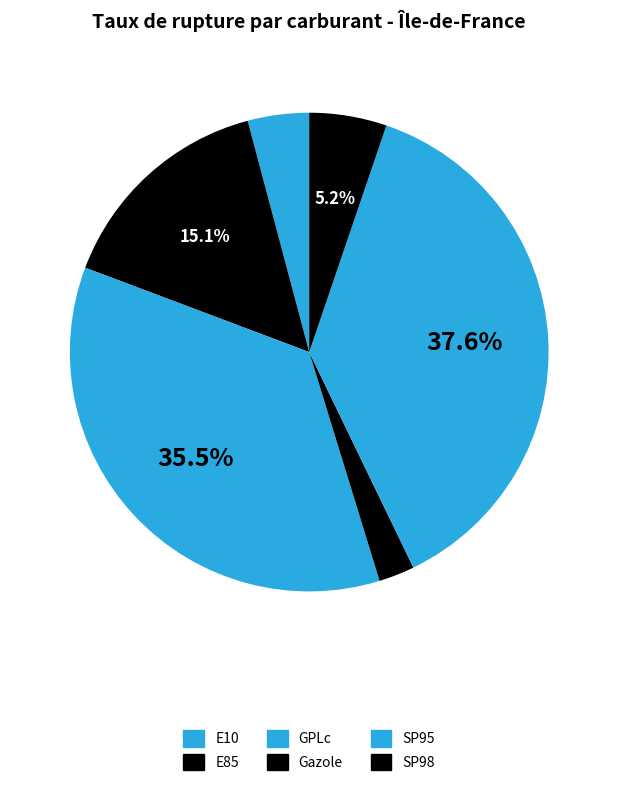

To the nearest percent, what portion does E10 represent?

4%